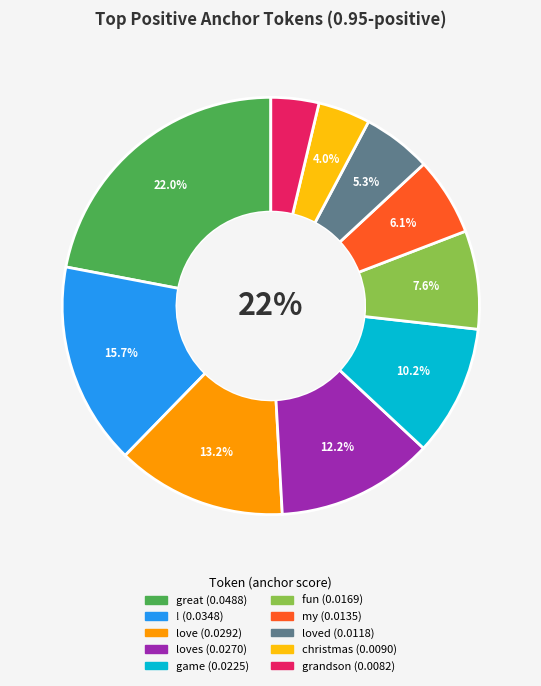

Does any single category account for the majority?

No